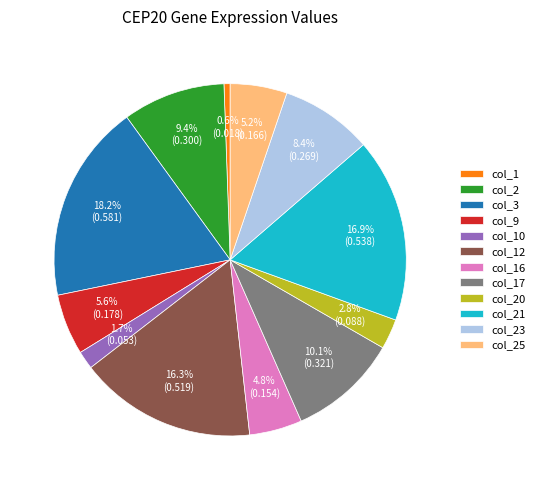

The col_23 slice represents 19% of the pie. True or false?

False